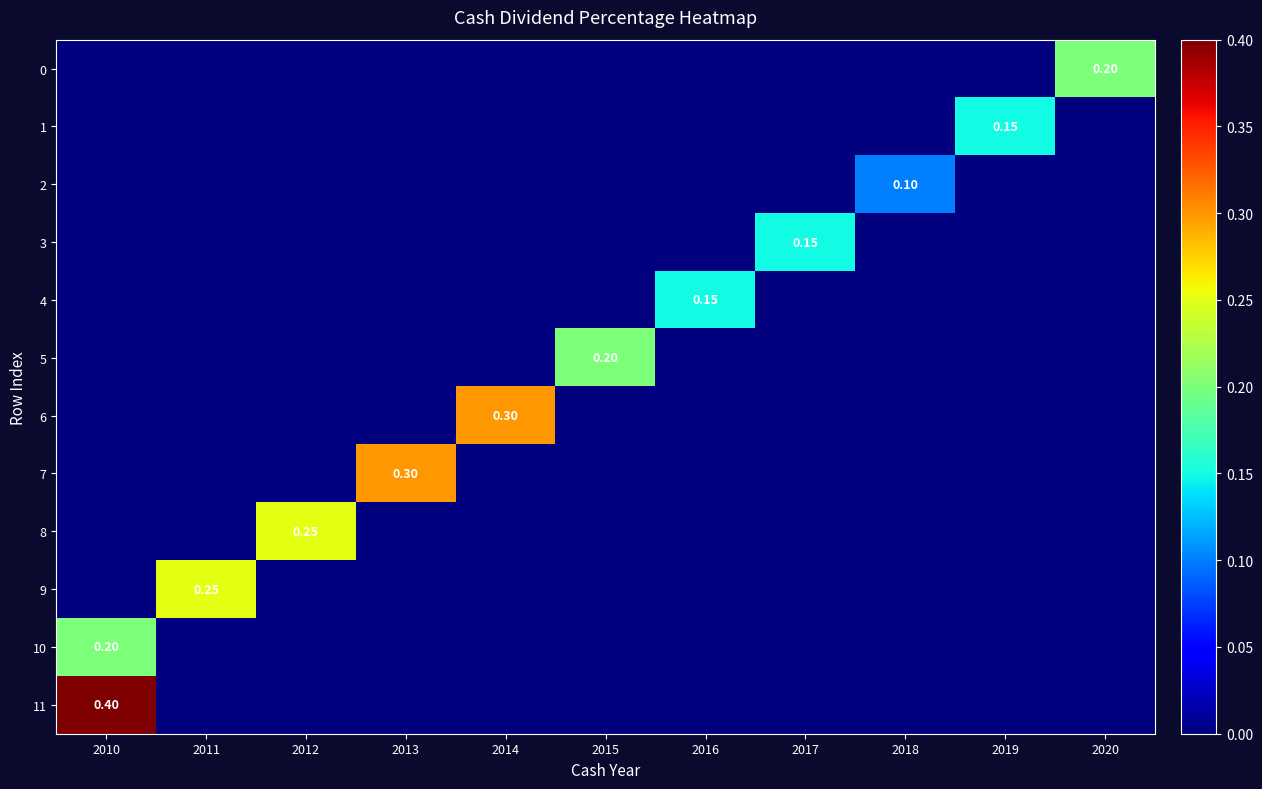

True or false: row_2 has a value of 0.0 at 2014.

True